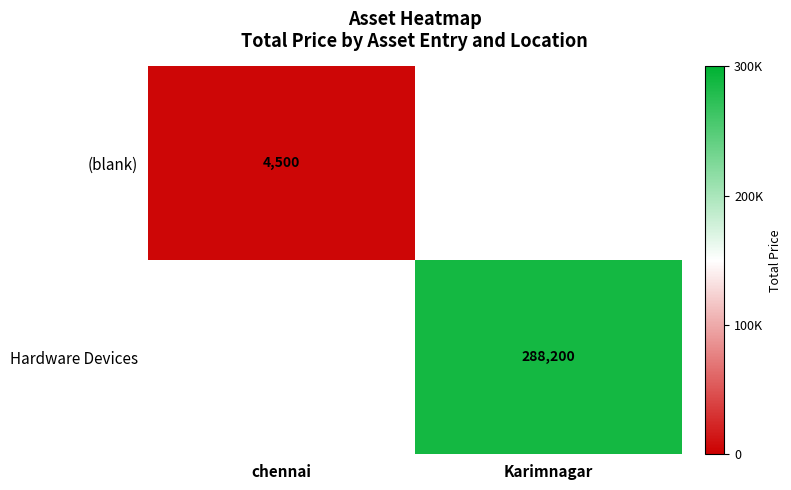

Is the value of (blank) at chennai greater than the value of Hardware Devices at Karimnagar?

No